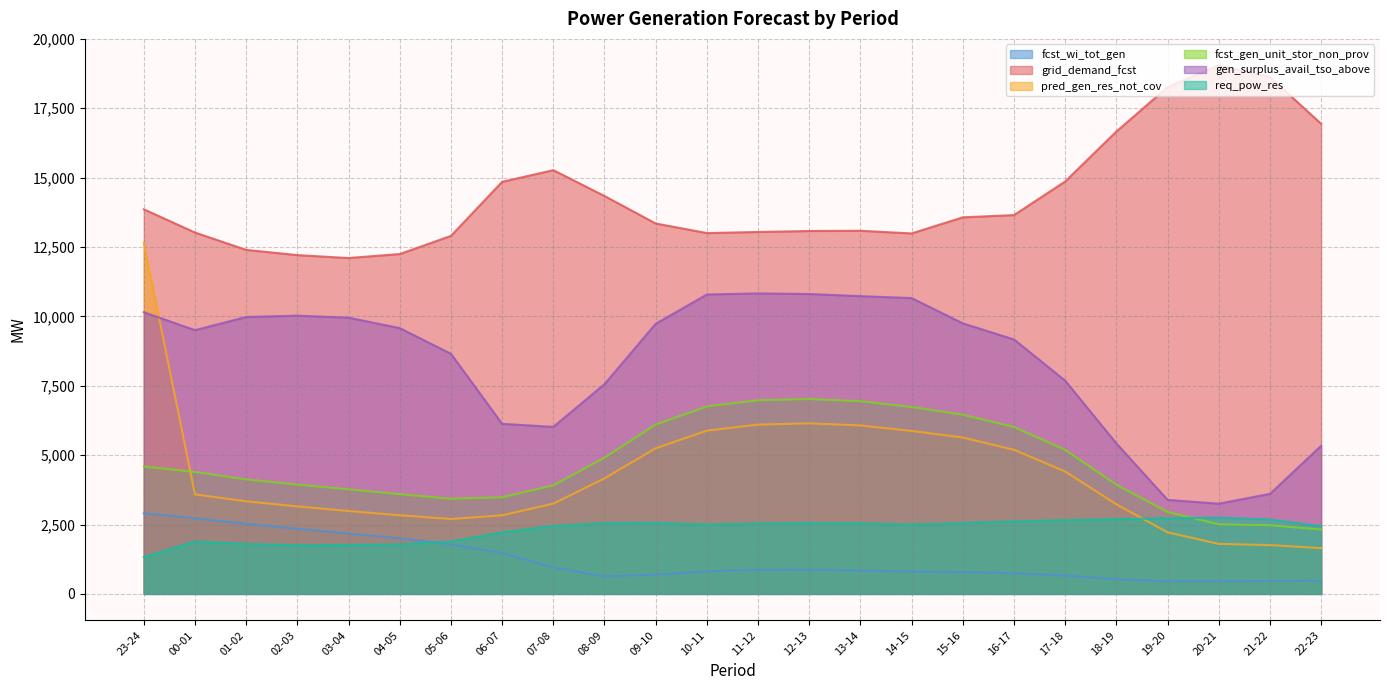

List the labels in order of fcst_gen_unit_stor_non_prov value, smallest first.

22-23, 21-22, 20-21, 19-20, 05-06, 06-07, 04-05, 03-04, 07-08, 18-19, 02-03, 01-02, 00-01, 23-24, 08-09, 17-18, 16-17, 09-10, 15-16, 14-15, 10-11, 13-14, 11-12, 12-13